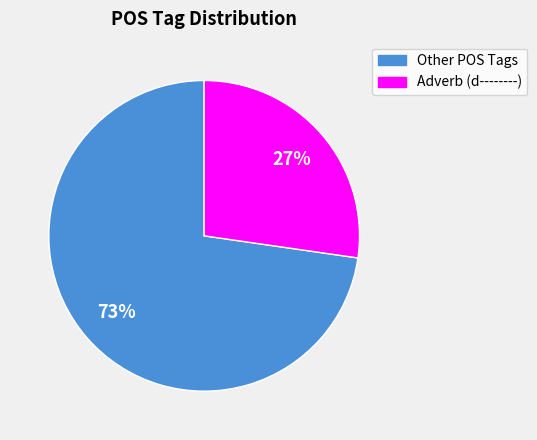

How many slices are in this pie chart?

2